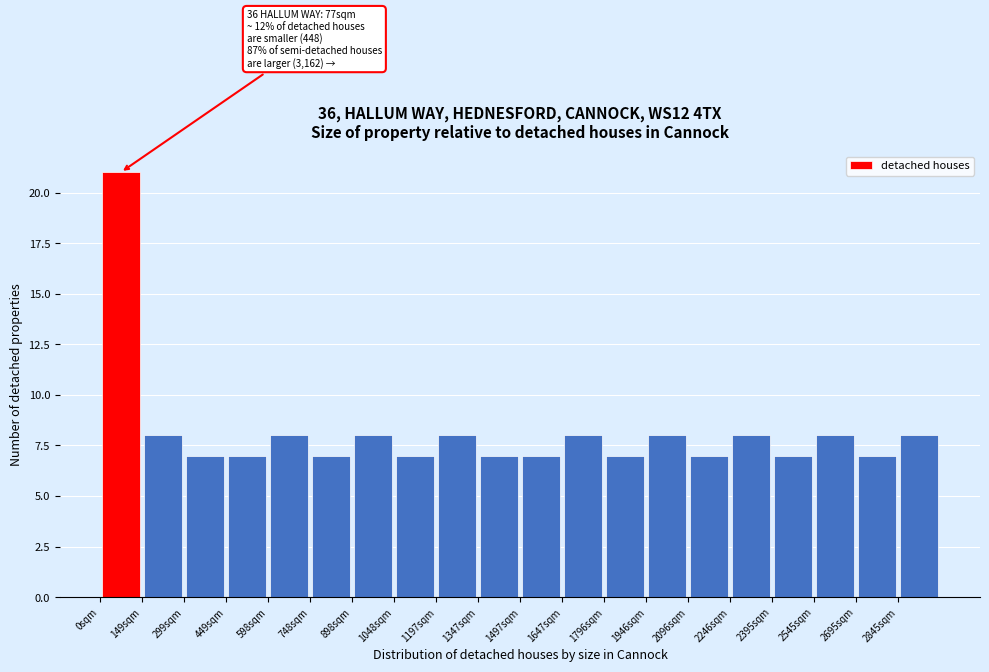

Which range on the x-axis has the tallest bar?

0 to 140